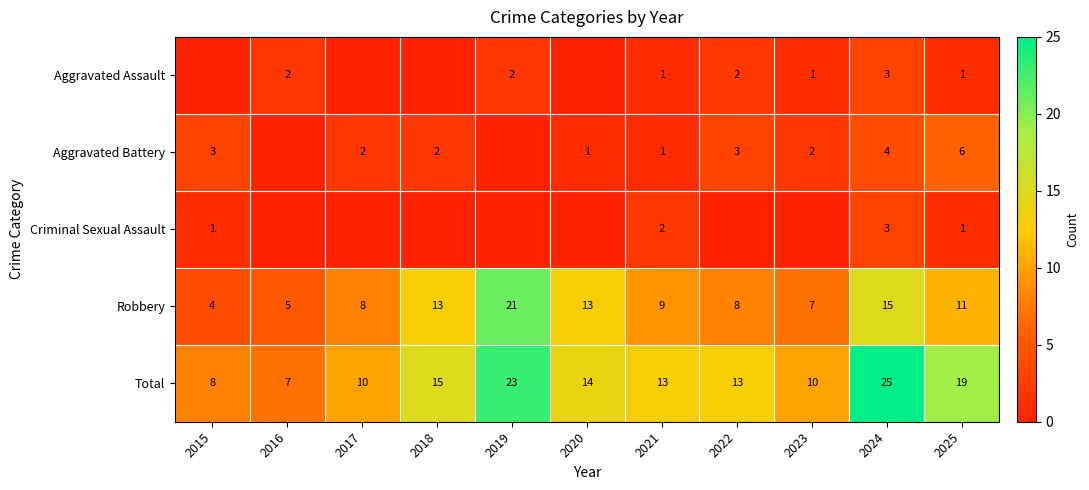

The Criminal Sexual Assault series shows 5 at 2024. True or false?

False